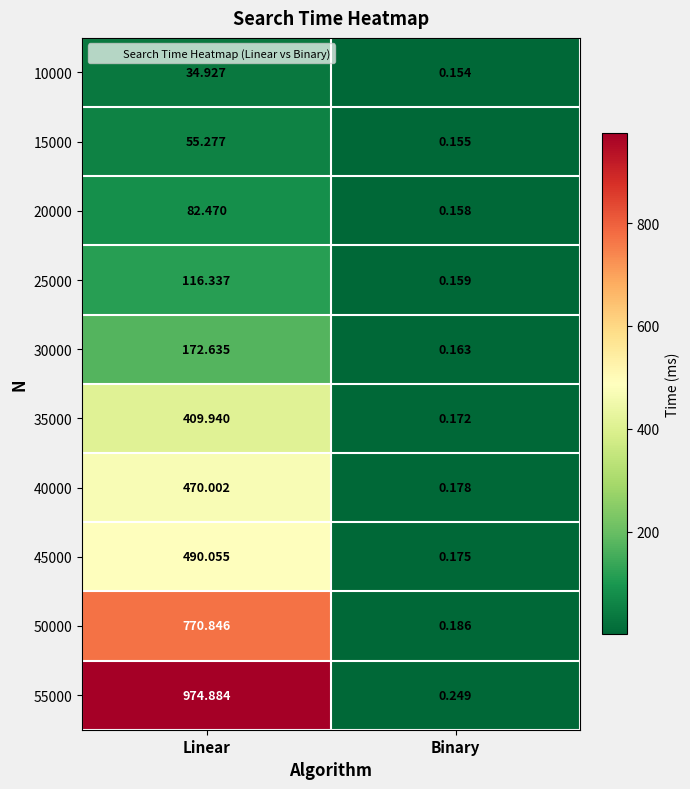

How many categories are shown in the chart?

2